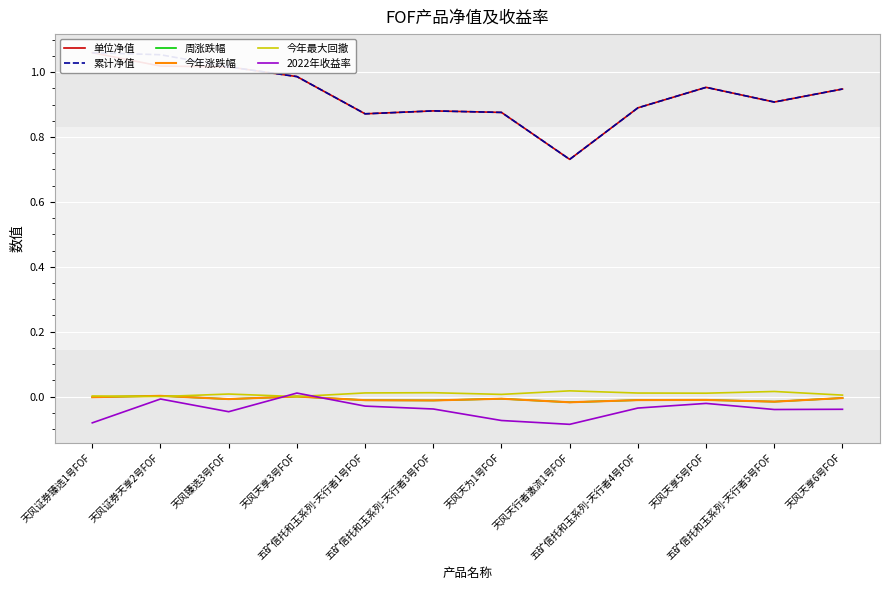

In 单位净值, how many points are higher than both neighbors (excluding endpoints)?

2